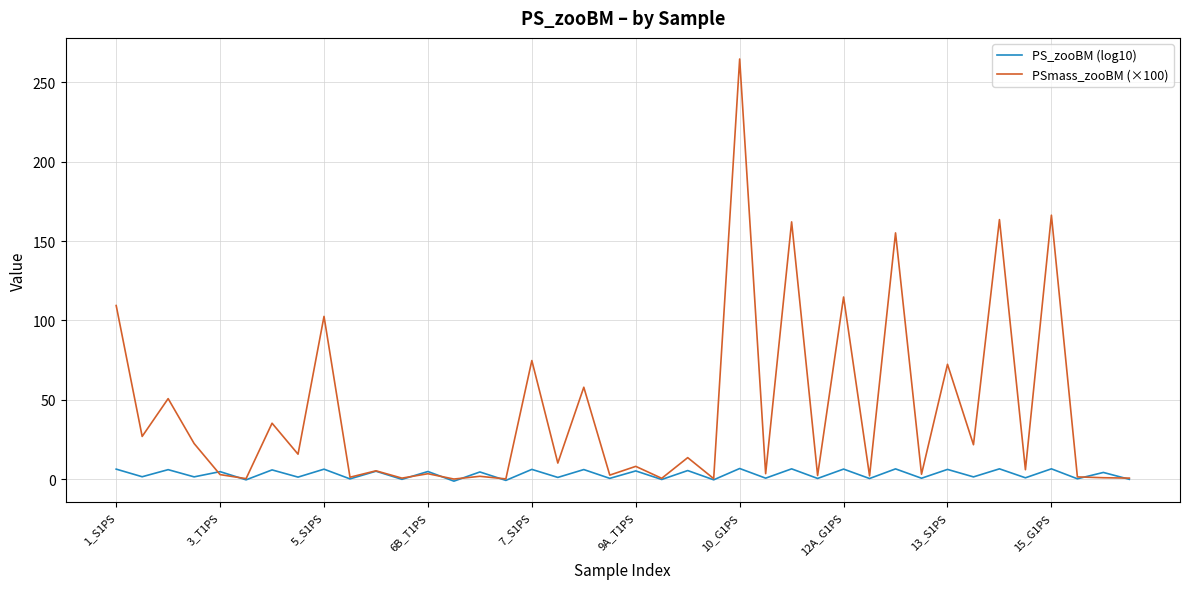

Which series has the widest spread of values?

PSmass_zooBM (×100)